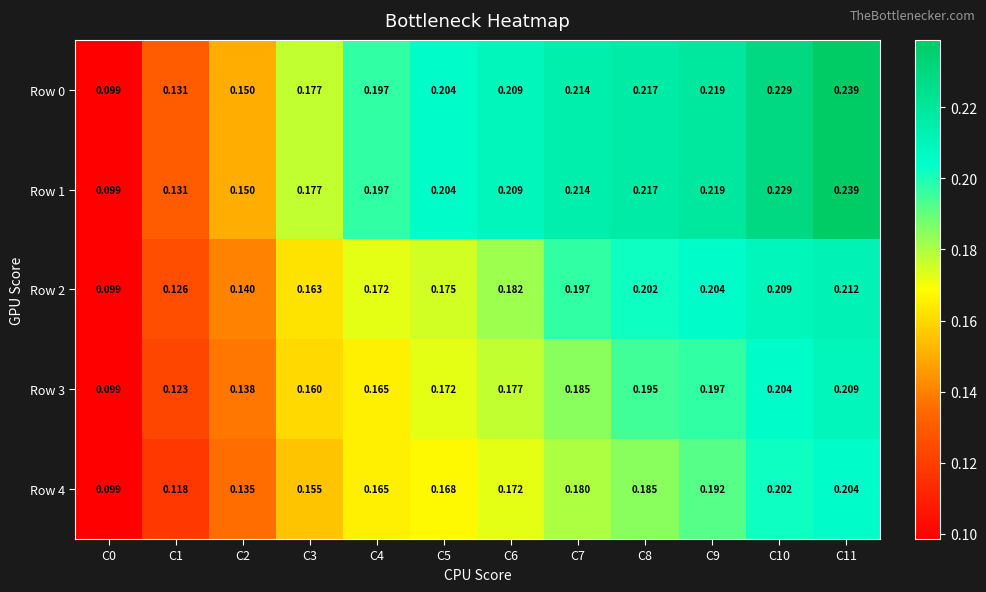

At how many categories does at least one series exceed 0?

12